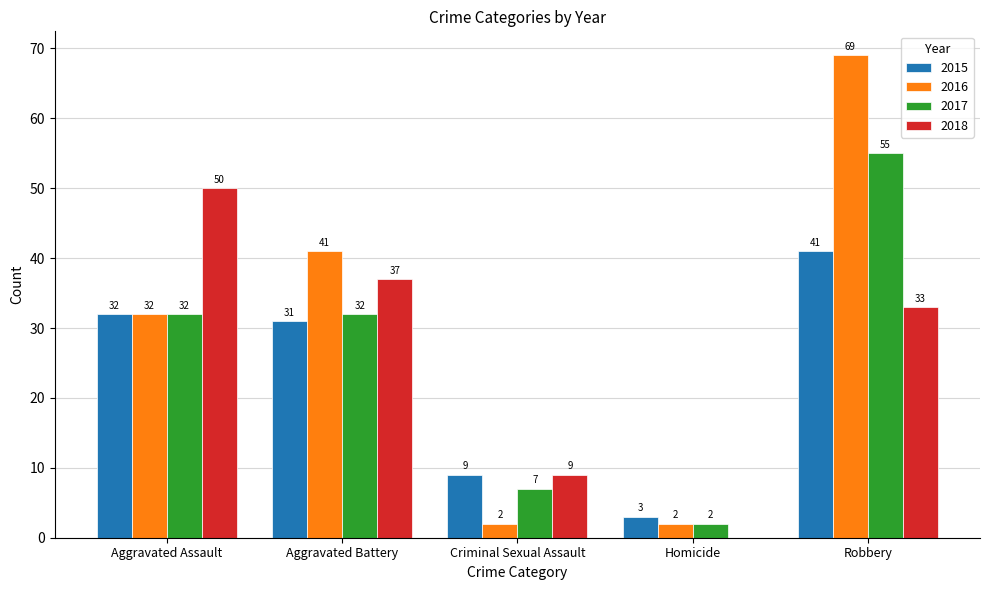

What is the sum of all 2017 values?

128